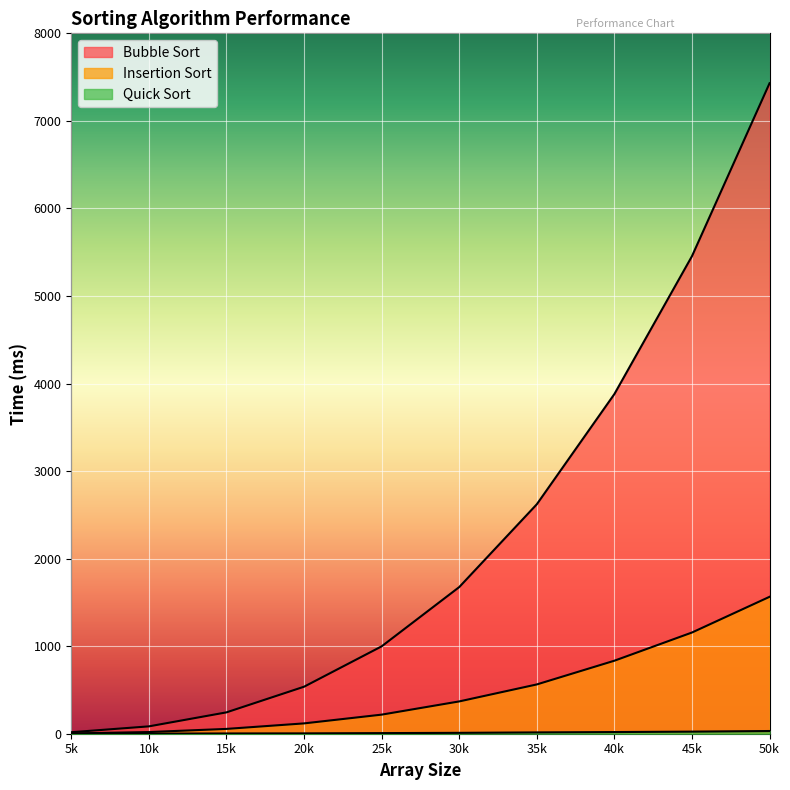

True or false: Quick Sort and Insertion Sort cross at least once.

False